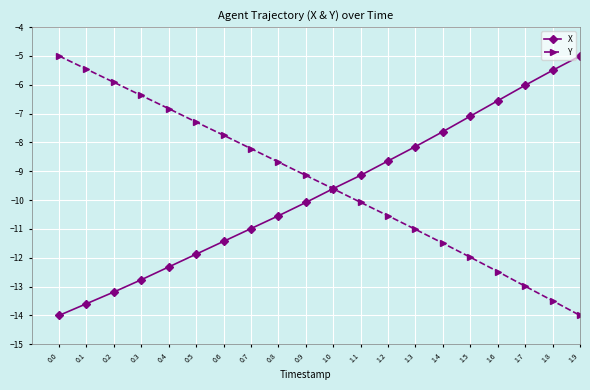

How many lines are shown in the chart?

2